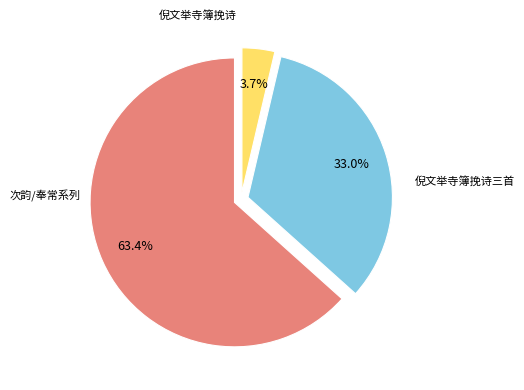

Does any single category account for the majority?

Yes